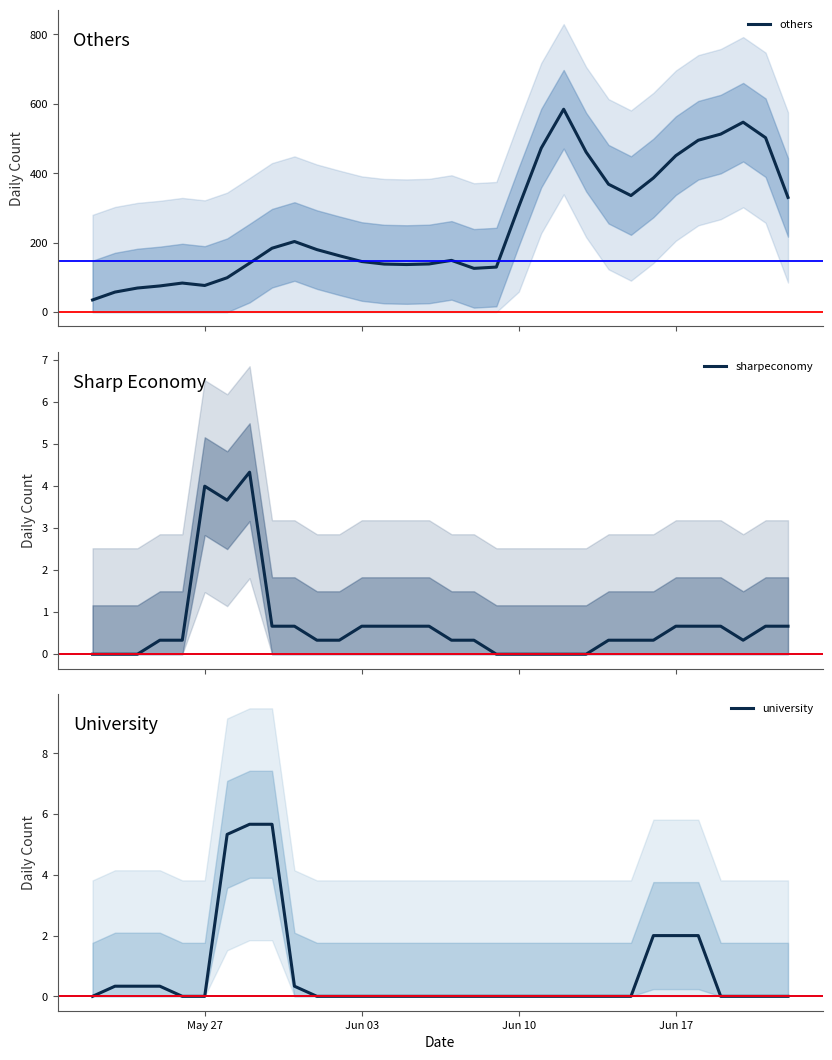

List the series in order of their peak value, highest first.

others, university, sharpeconomy